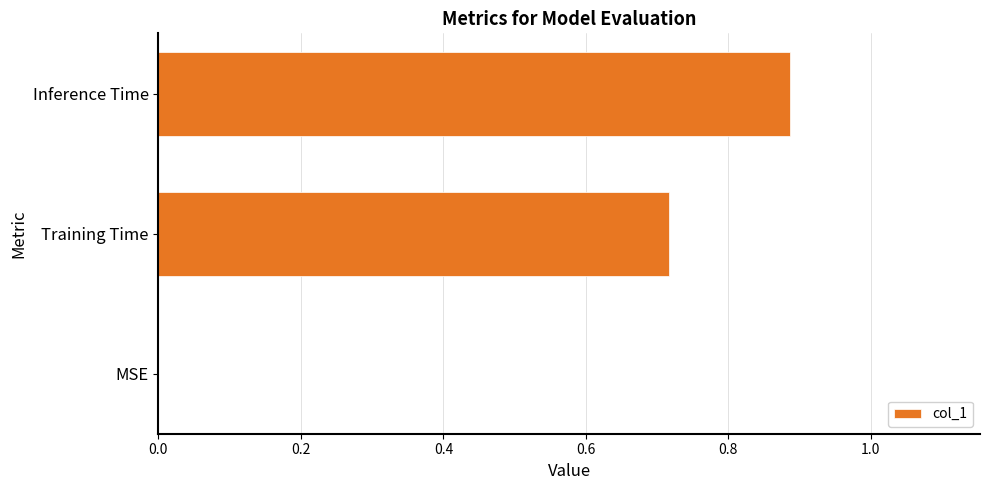

The value at MSE is -0.4. True or false?

False